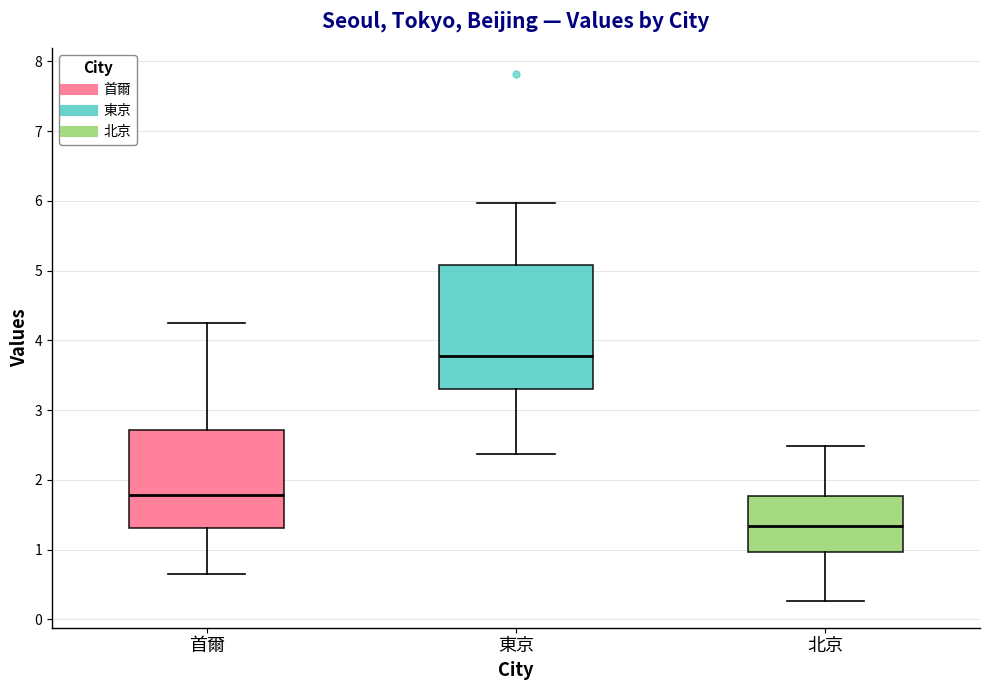

Which box is the tallest, from its lower edge to its upper edge?

東京